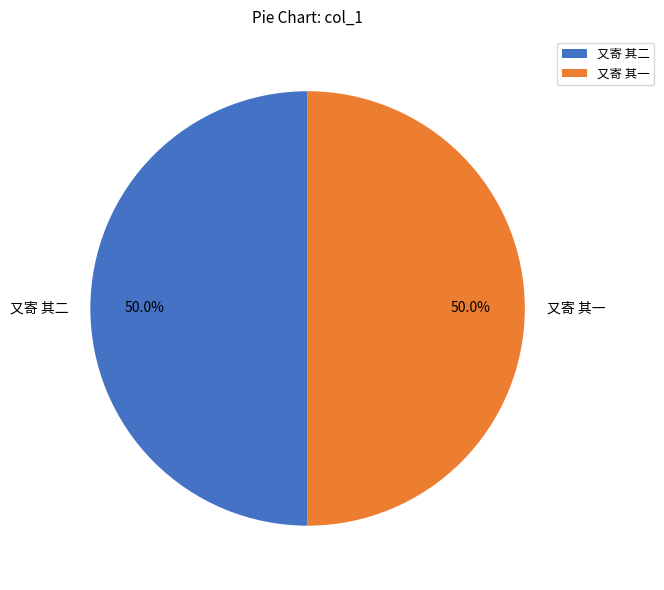

What is the ratio of the value at 又寄 其一 to the value at 又寄 其二?

1.0